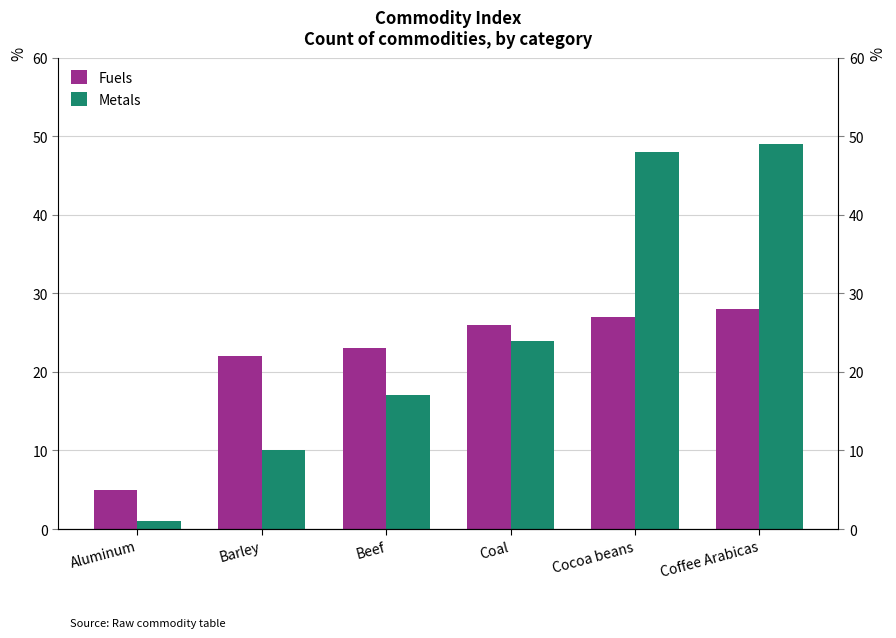

At which label does Fuels first exceed 26?

Cocoa beans